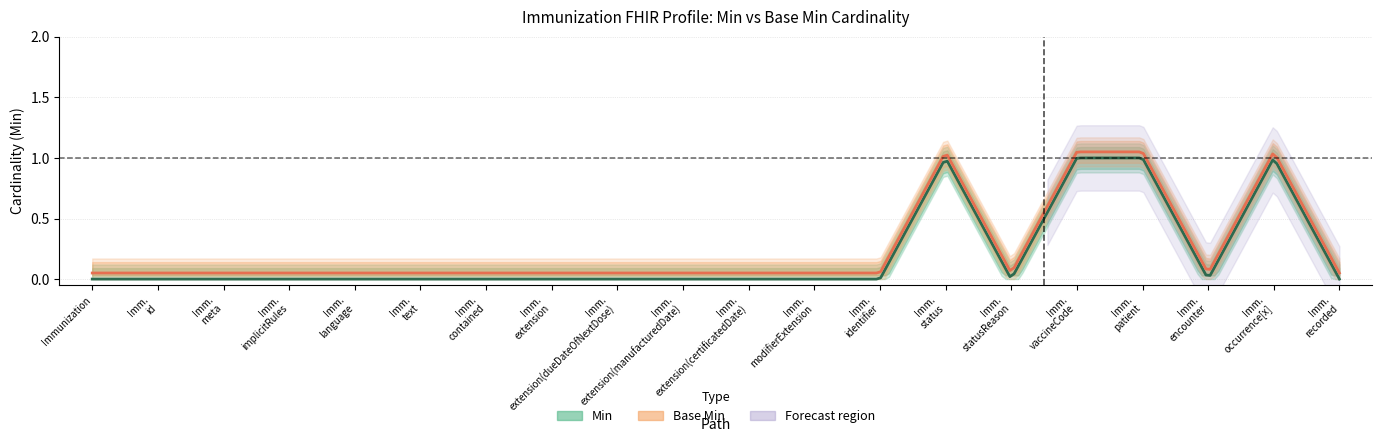

What is the maximum value for Base Min?

1